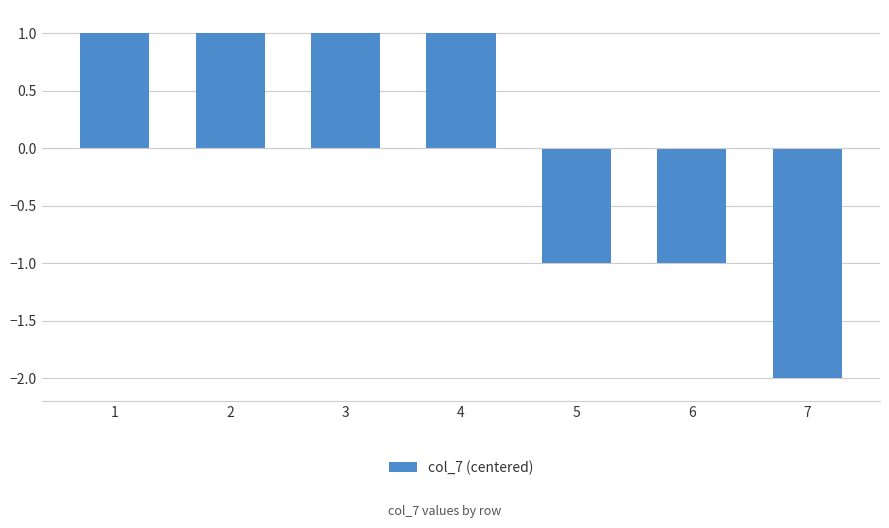

At which category does the chart reach its minimum across all series?

7